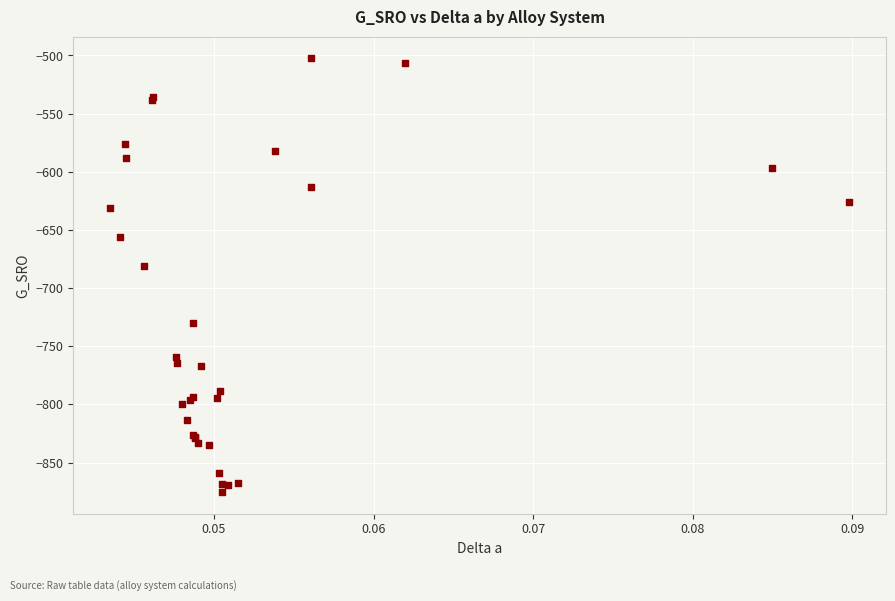

What Y value in the scatter plot is closest to -688?

-681.0